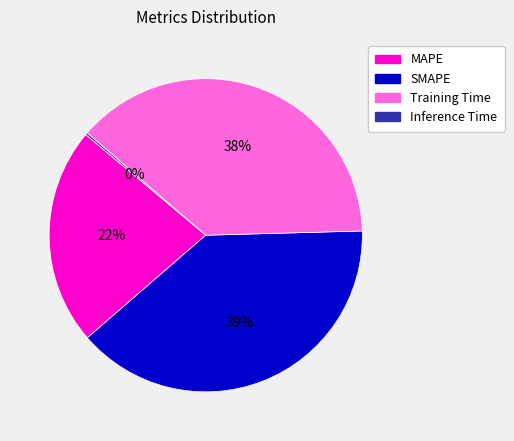

True or false: Training Time accounts for 23% of the total.

False